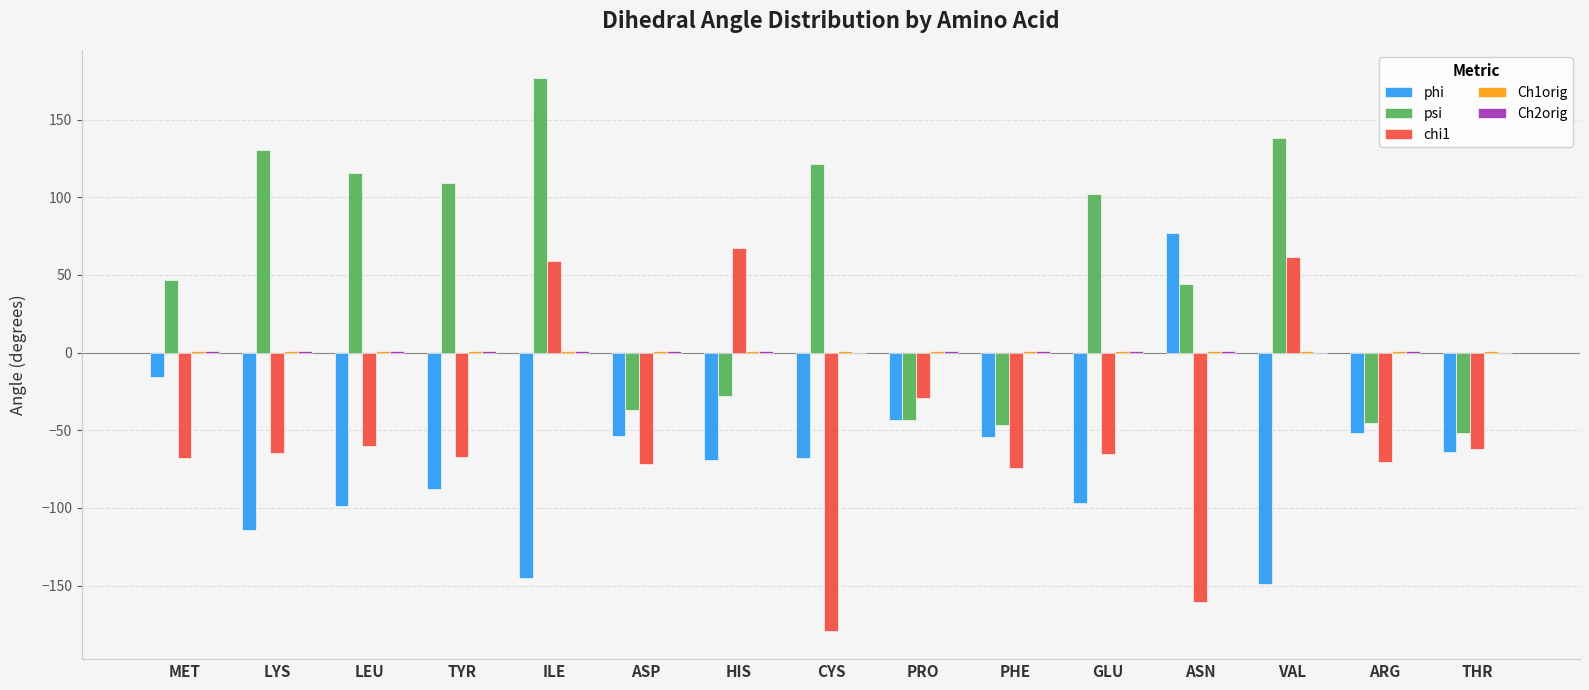

What is the greatest value displayed?

176.8